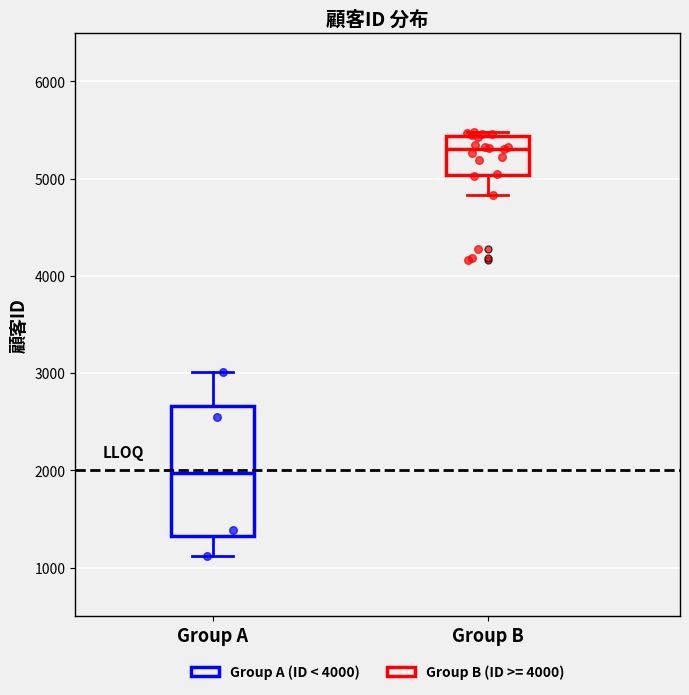

Reading left to right, transcribe this box plot: for each box, give where its median line is, the range the box spans, and where its two whiskers end, as read against the y-axis. The values are not printed on the chart, so give them approximately, as read against the axis.

Group A: median 2000, box 1300 to 2700, whiskers 1100 to 3000
Group B: median 5300, box 5000 to 5400, whiskers 4800 to 5500